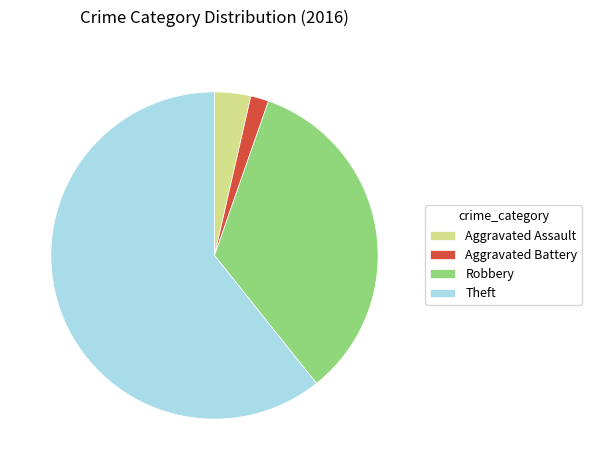

Which slice is the largest?

Theft